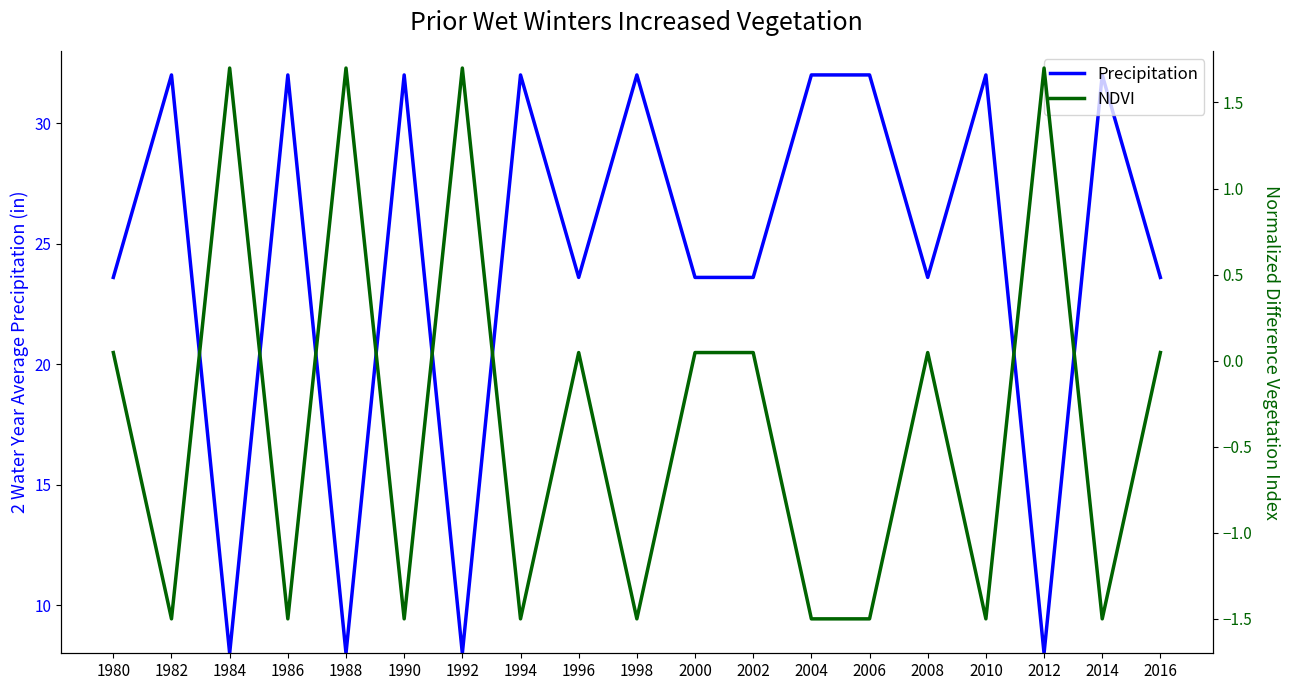

What is the value of the NDVI point at the 16th from the left?

-1.5